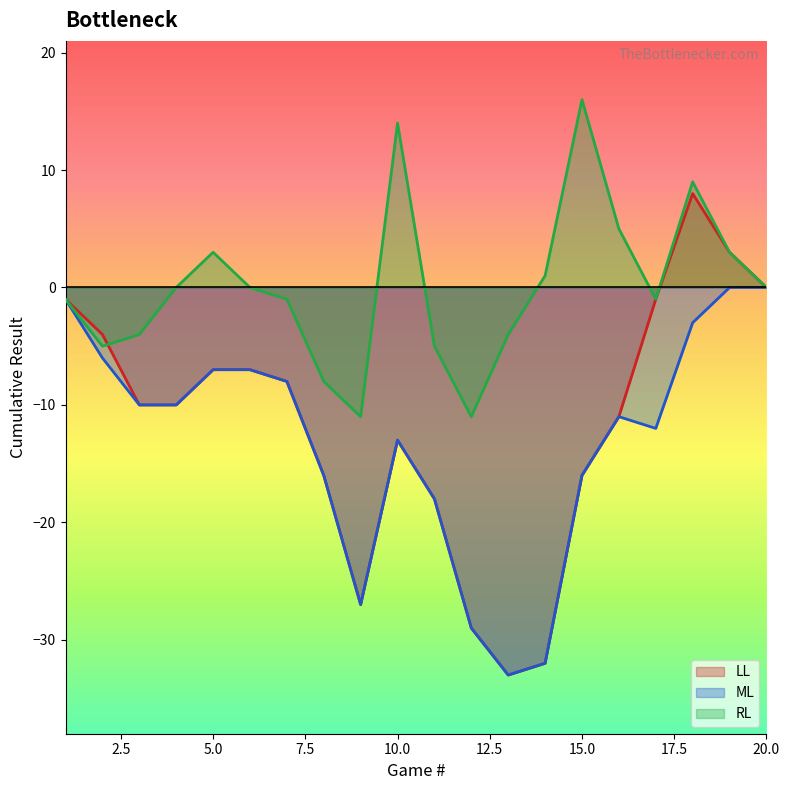

Where is LL nearest to the value -12?

10